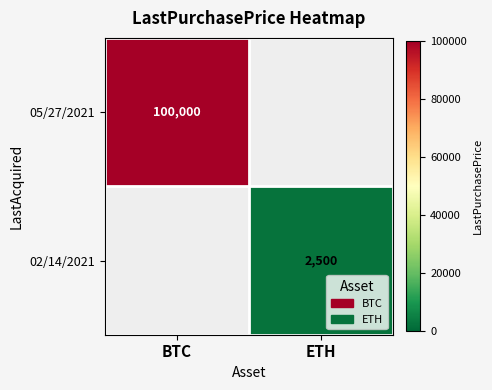

What is the smallest value displayed?

2500.0